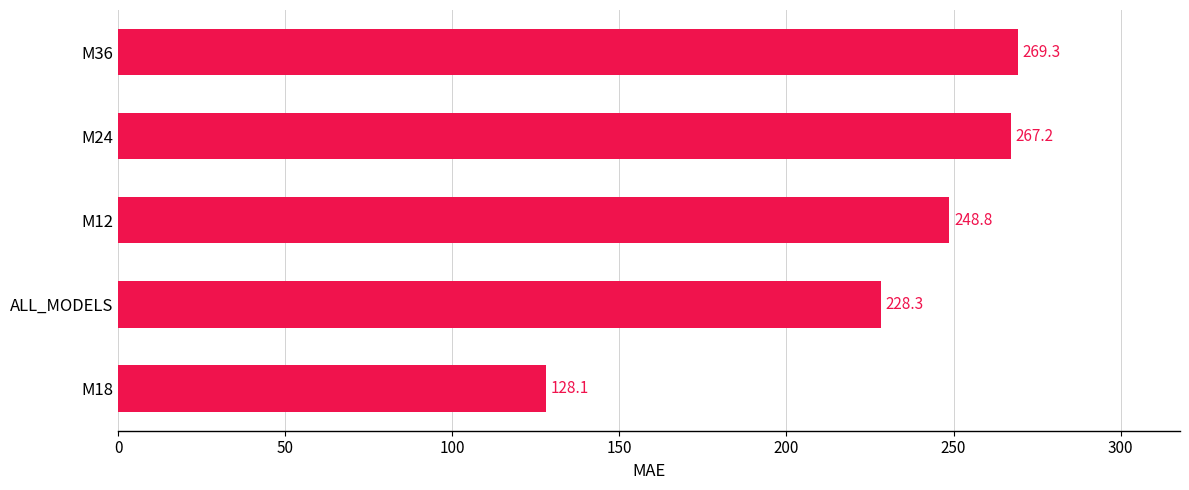

How many distinct data groups are displayed?

1